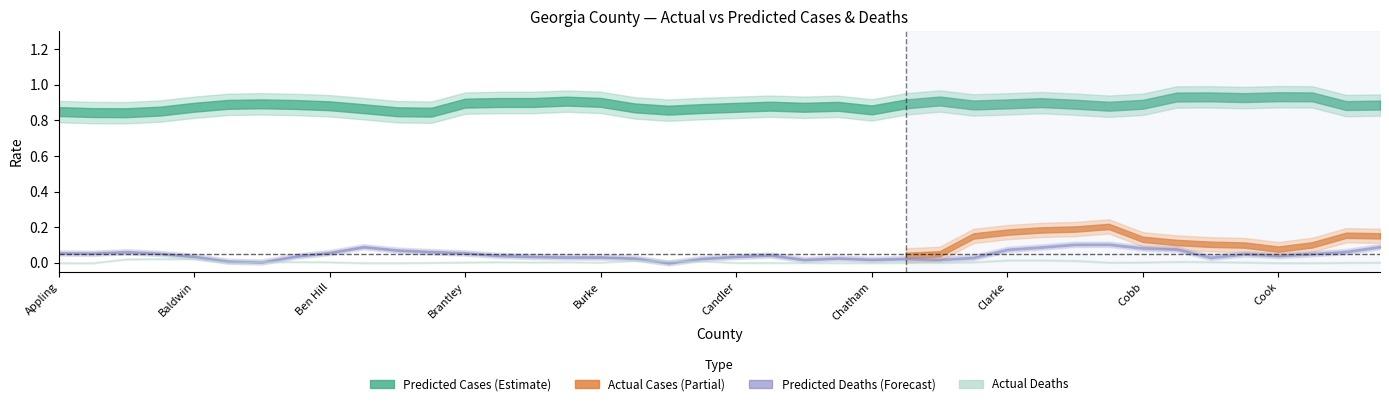

At which label is predicted_deaths closest to 0?

6